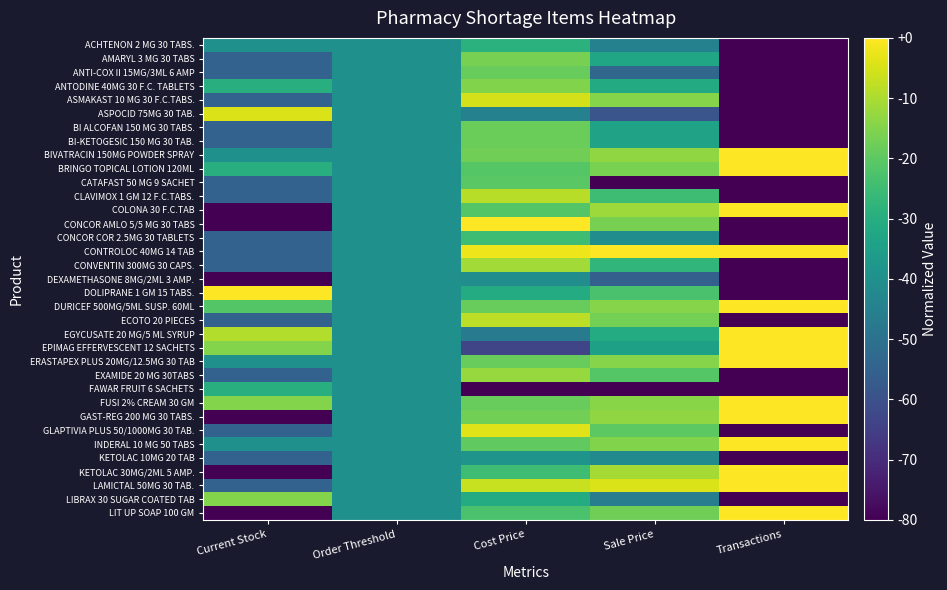

Between Order Threshold and Current Stock, which is larger?

Order Threshold